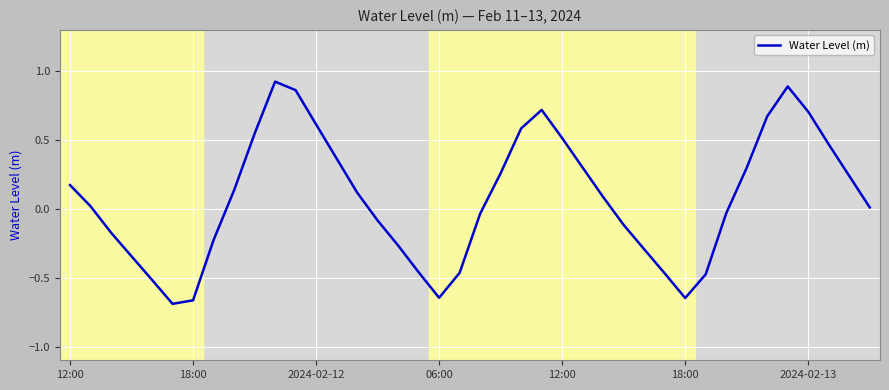

What is the difference between the maximum and minimum values?

1.6